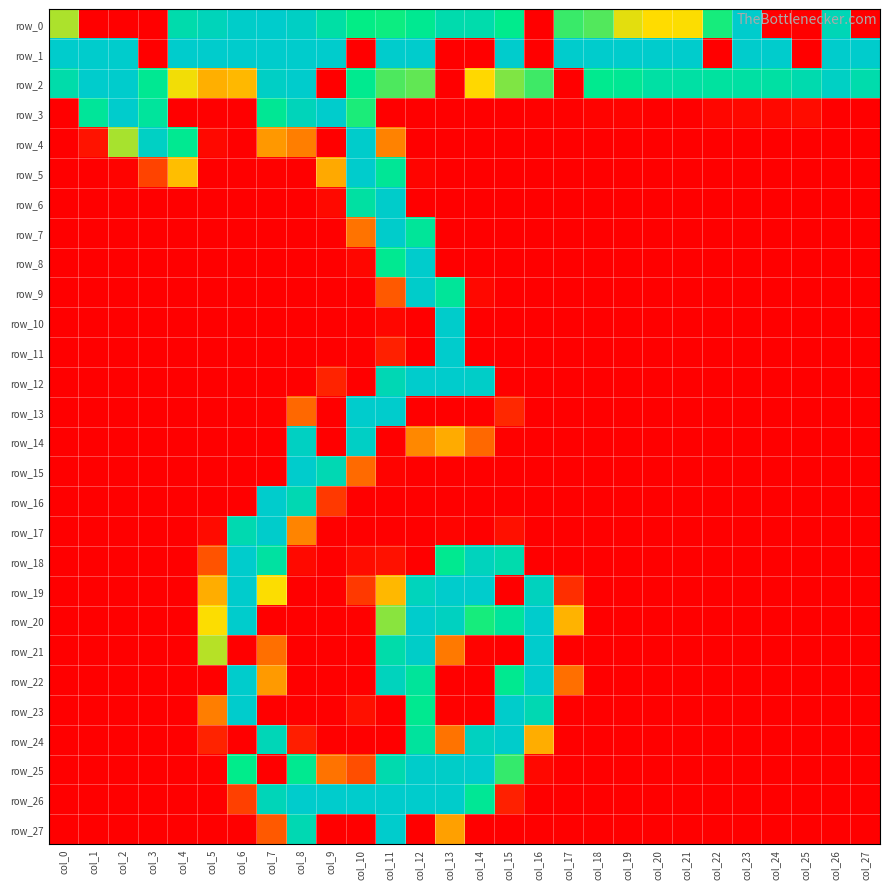

What is the total value across all series at col_15?

1934